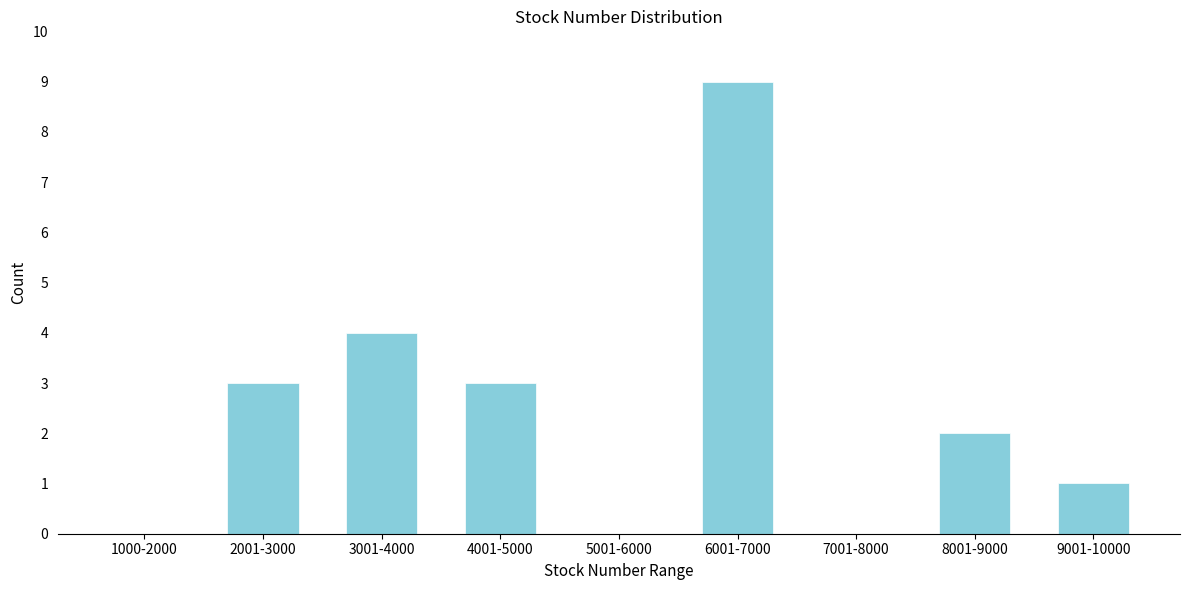

Reading right to left, transcribe all the data shown in this chart.

9001-10000=1	8001-9000=2	7001-8000=0	6001-7000=9	5001-6000=0	4001-5000=3	3001-4000=4	2001-3000=3	1000-2000=0